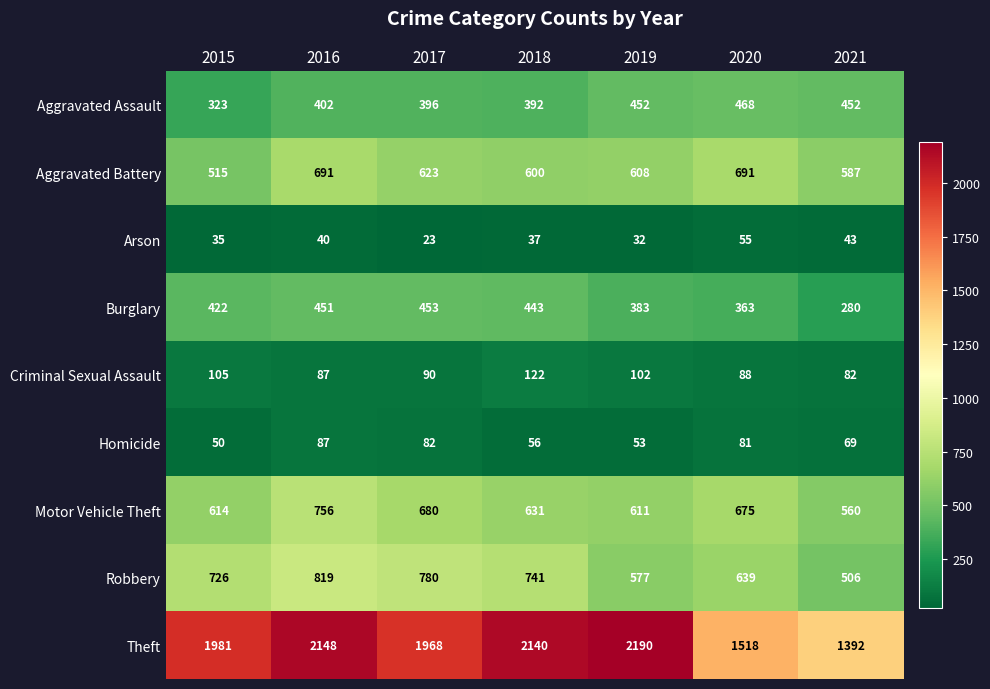

Rank the series at 2018 from lowest to highest value.

Arson, Homicide, Criminal Sexual Assault, Aggravated Assault, Burglary, Aggravated Battery, Motor Vehicle Theft, Robbery, Theft